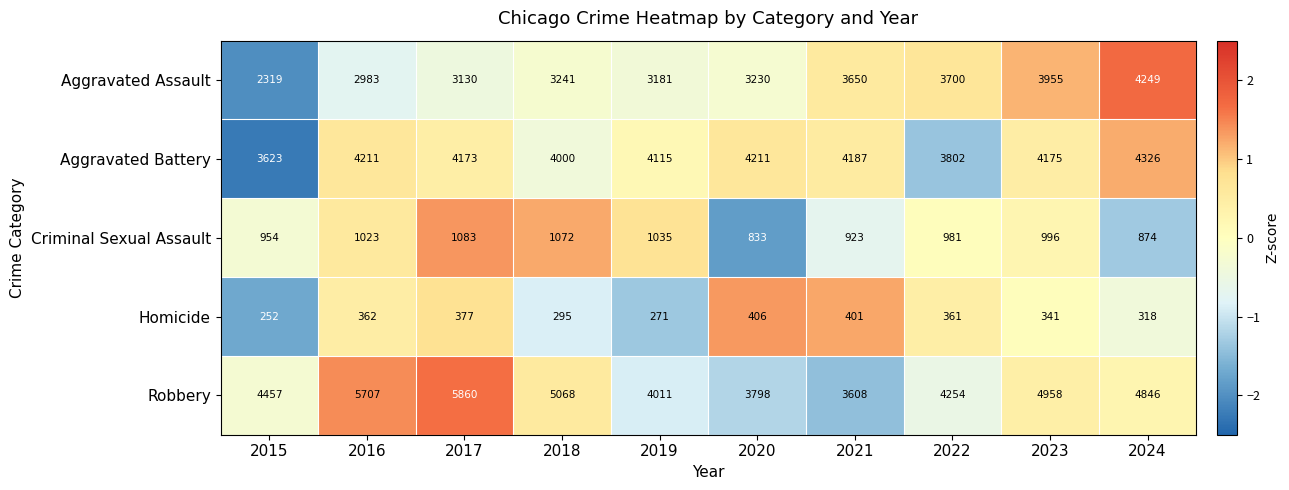

Which series has the largest total across all categories?

Robbery